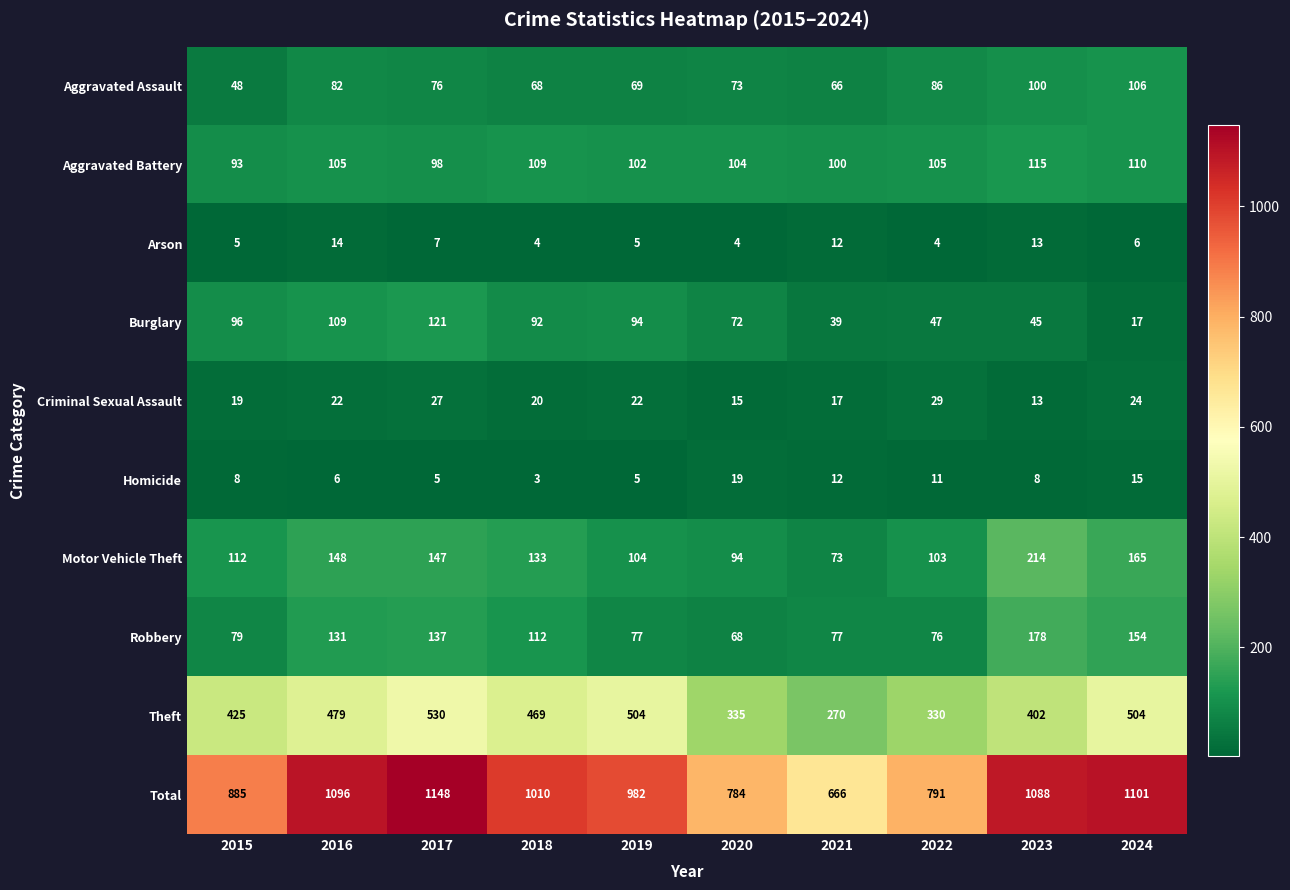

The Arson series shows 12 at 2021. True or false?

True